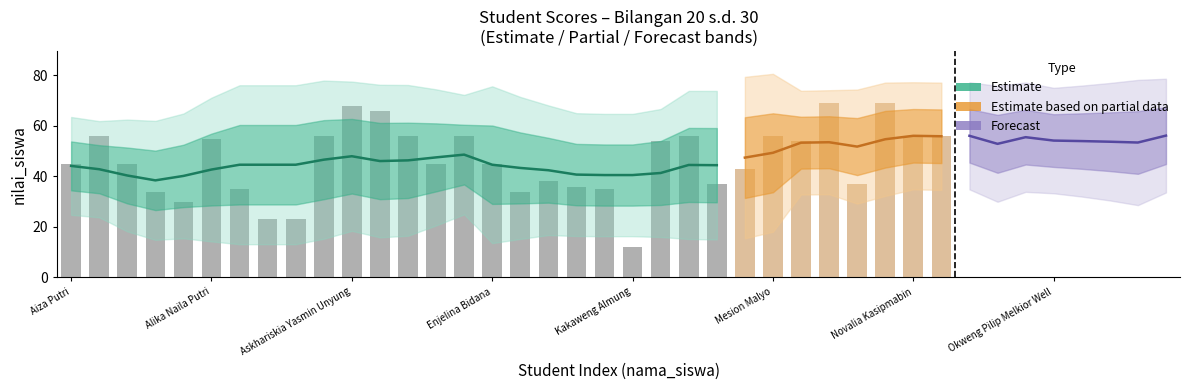

What position from the left is Mila Kasipmabin?

27